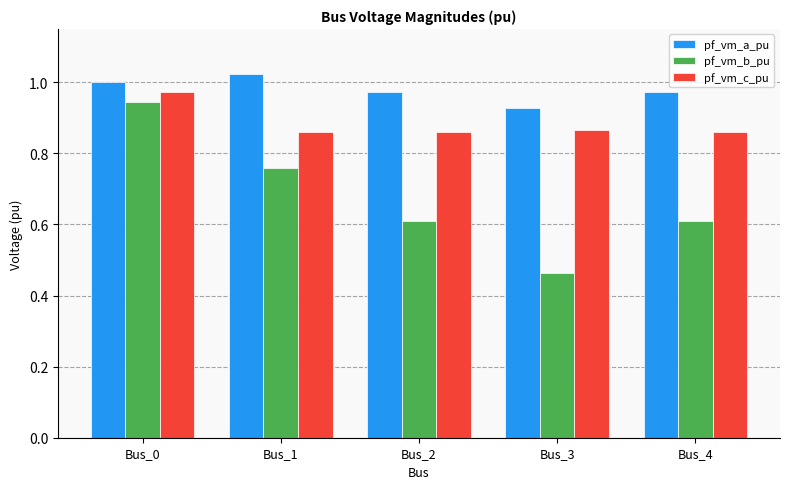

Which series has the widest spread of values?

pf_vm_b_pu